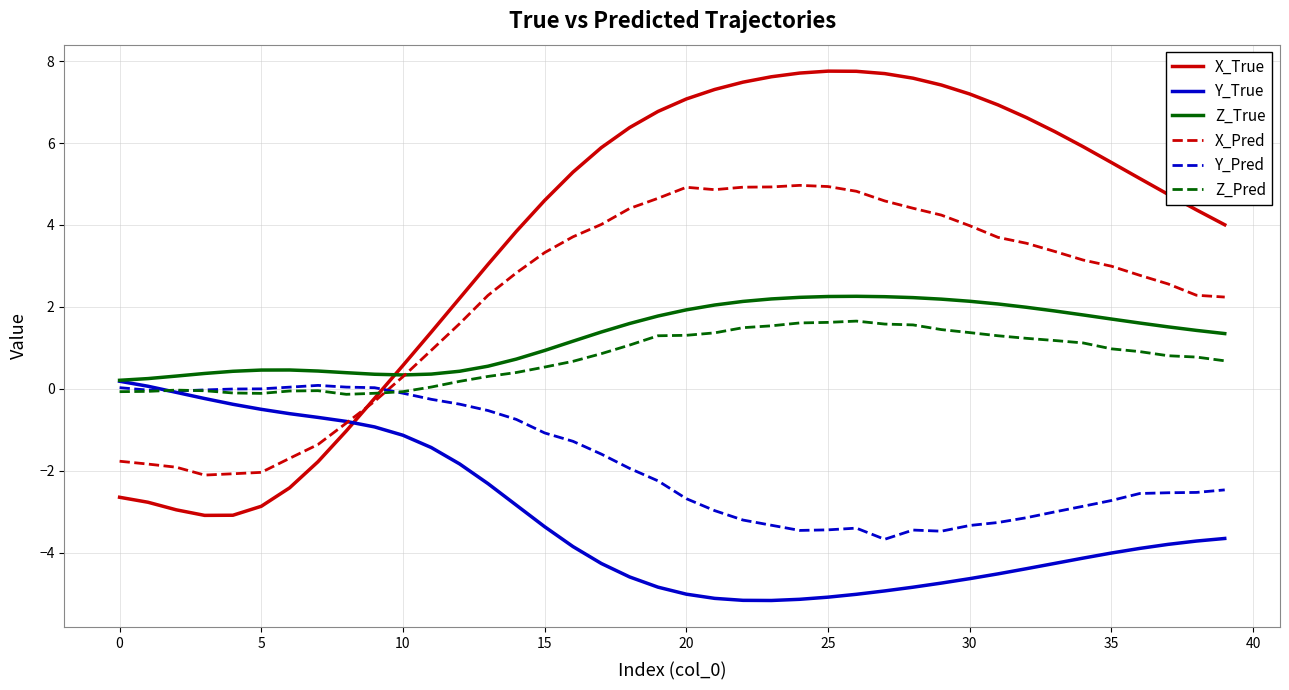

Which series has the largest range (max minus min)?

X_True